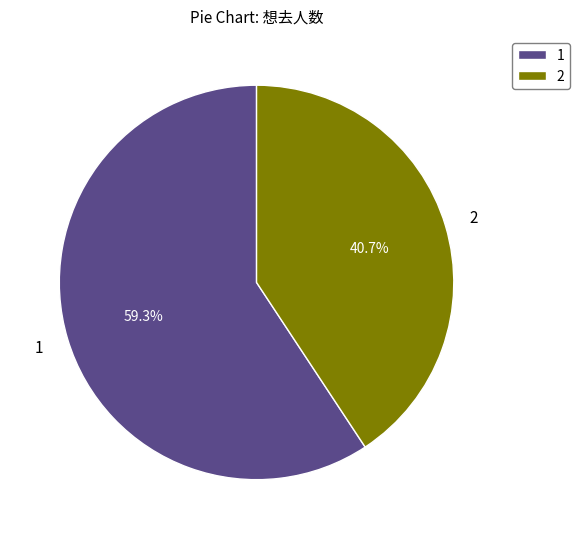

To the nearest percent, what is the average slice percentage?

50%